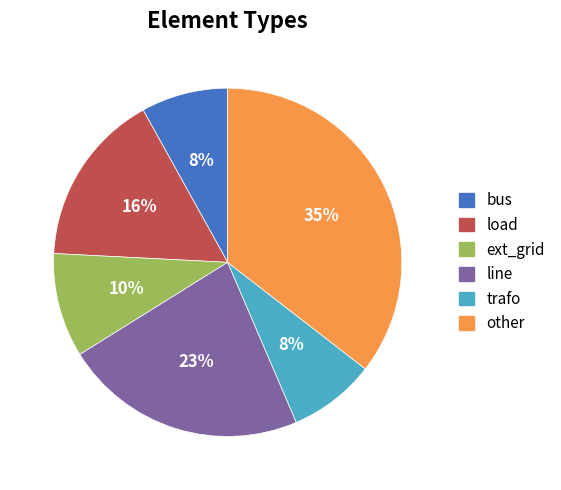

Does load represent more than half of the total?

No